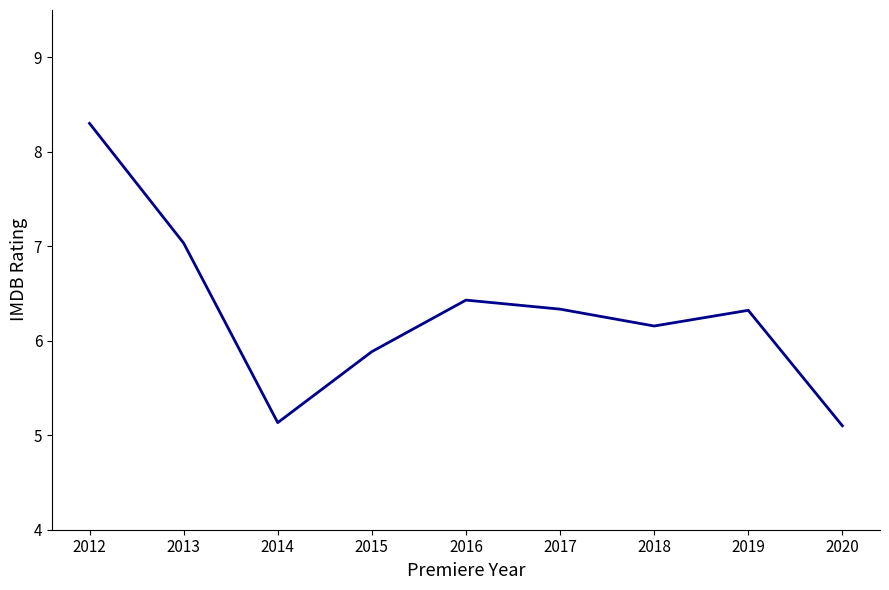

Which label corresponds to the largest value in the chart?

2012